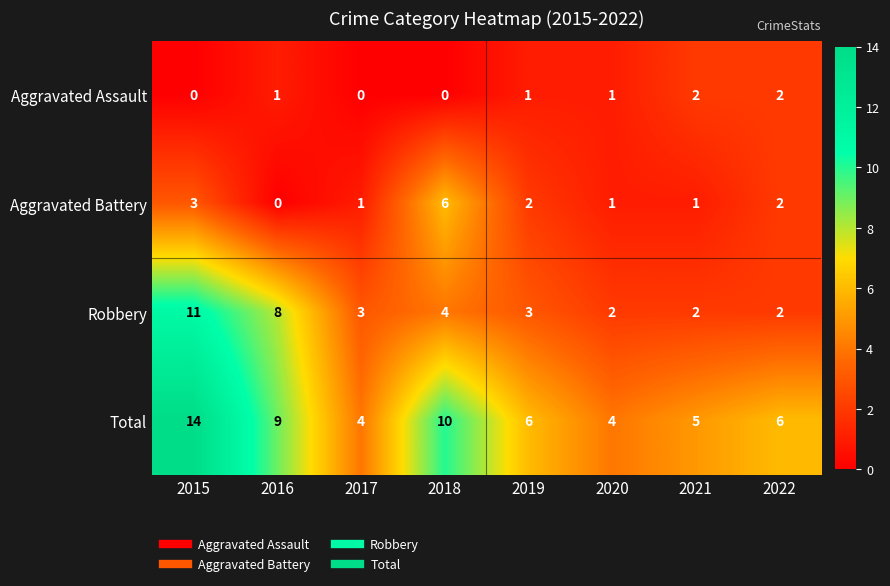

At which category does the chart reach its peak across all series?

2015